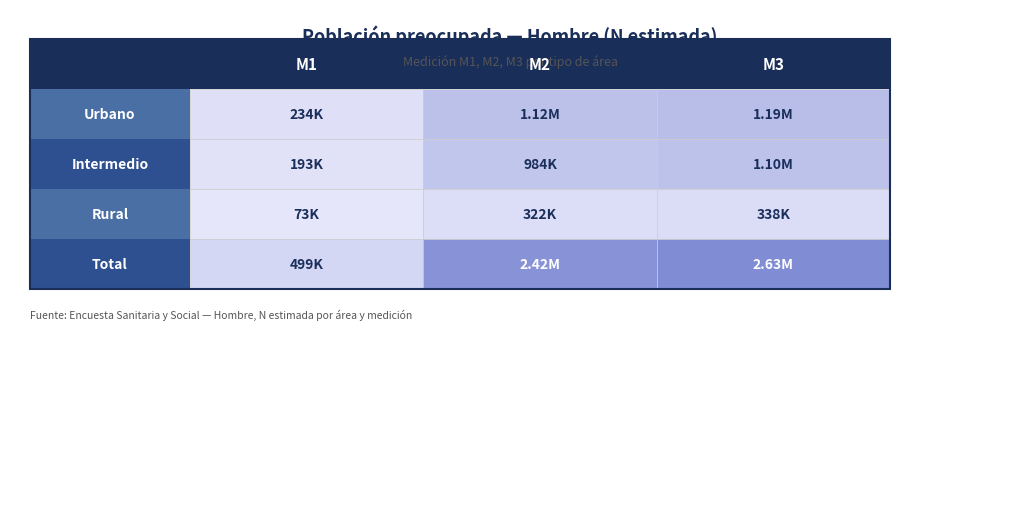

What is the sum of the Total values at M2 and M1?

2921539